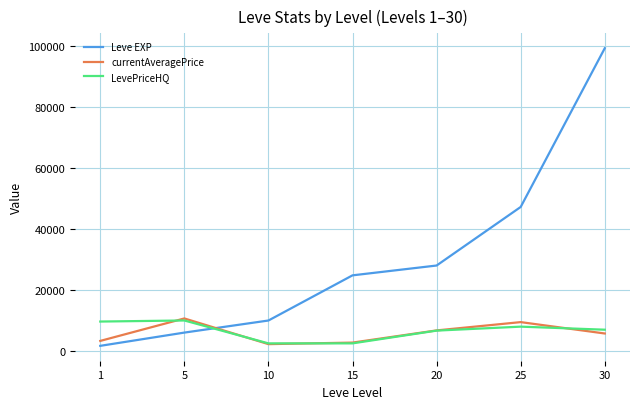

What is the maximum value for currentAveragePrice?

10666.7